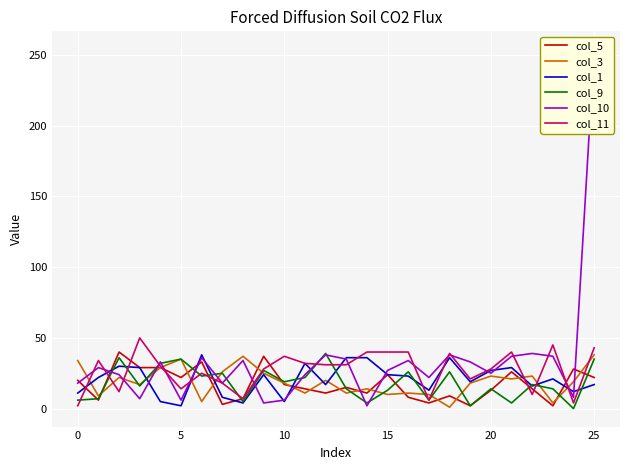

What is the average value of the col_9 series?

18